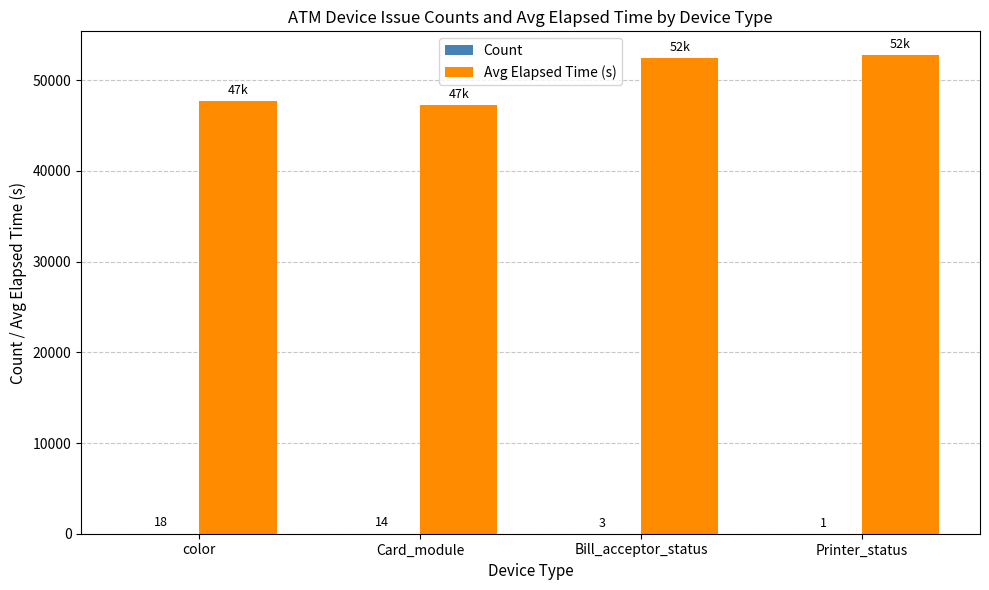

The value of Avg Elapsed Time (s) at Bill_acceptor_status is 52460. True or false?

True